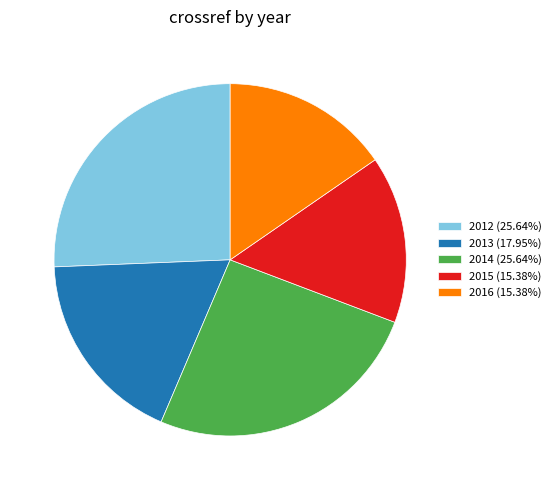

How many segments does this pie chart have?

5